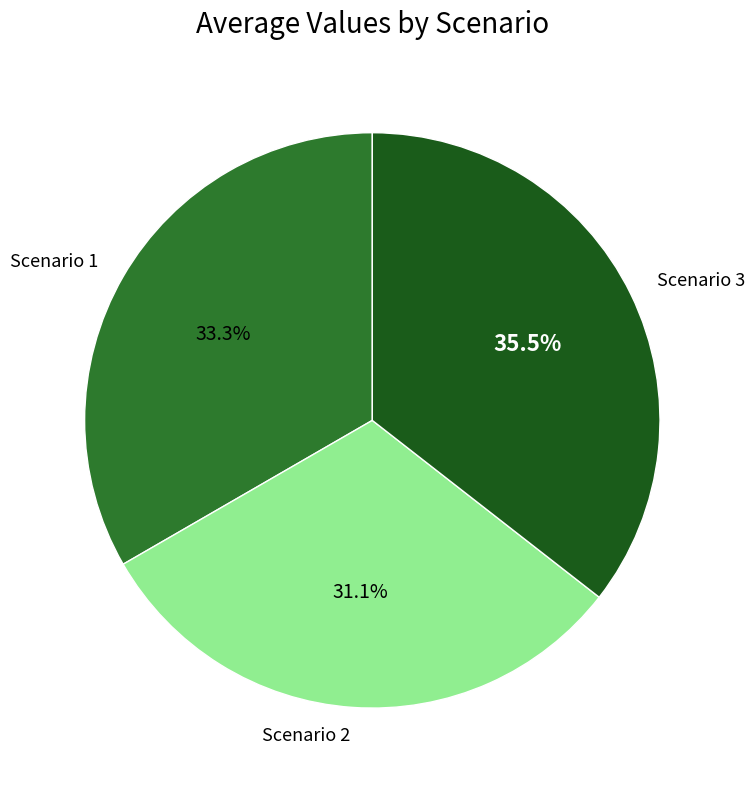

How much of the chart is everything except Scenario 1?

66.7%